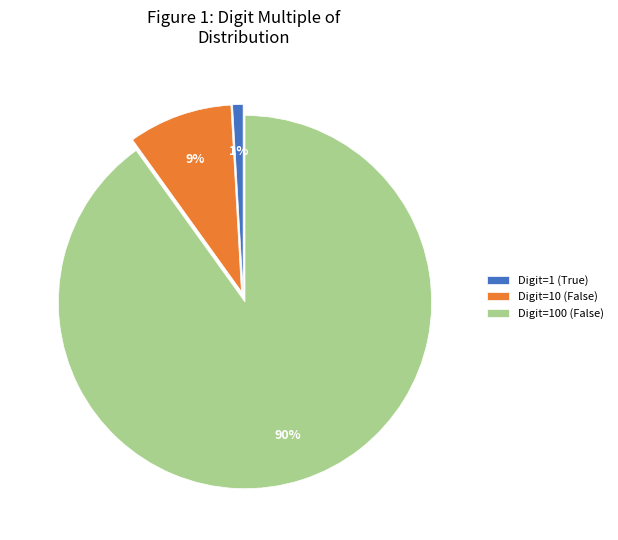

How many segments does this pie chart have?

3